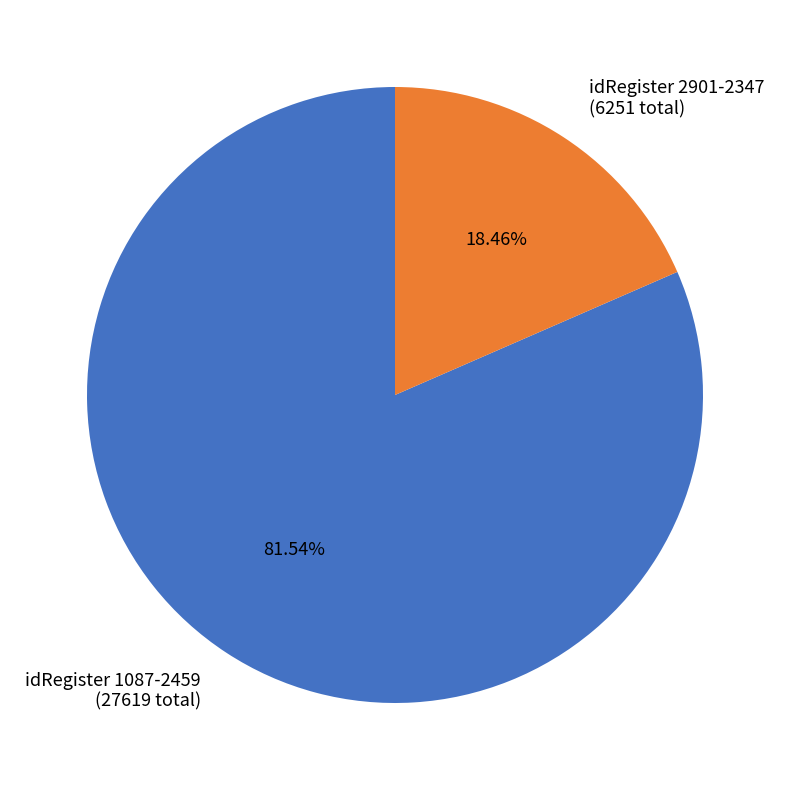

Between idRegister 2901-2347 (6251 total) and idRegister 1087-2459 (27619 total), which is larger?

idRegister 1087-2459 (27619 total)